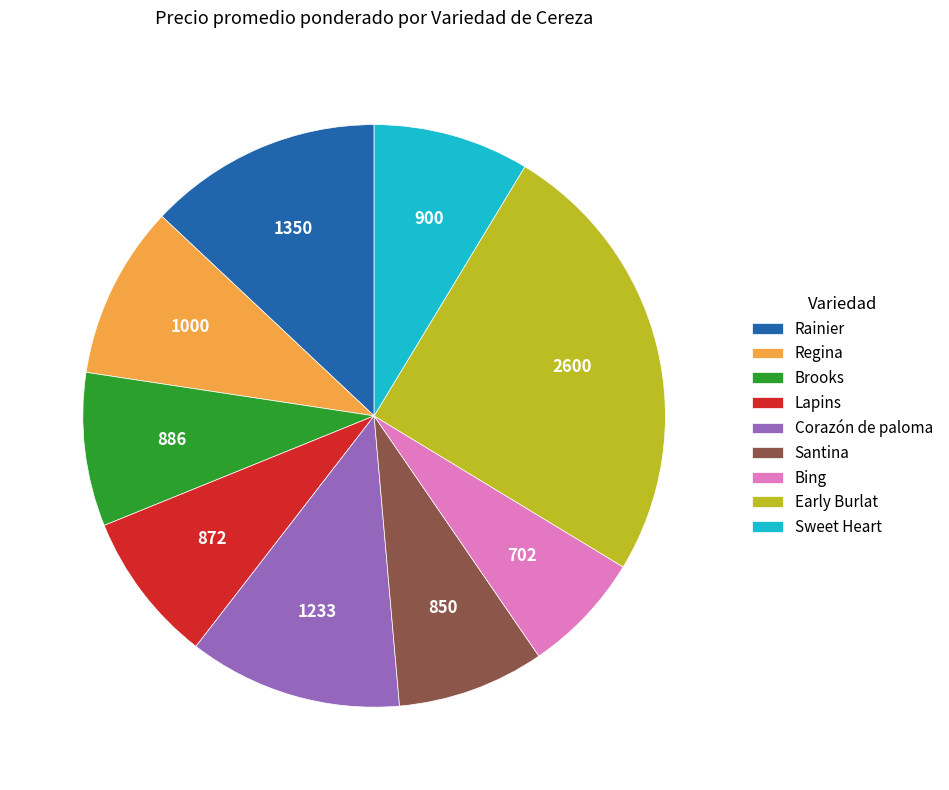

Is there any slice that represents more than half of the pie?

No